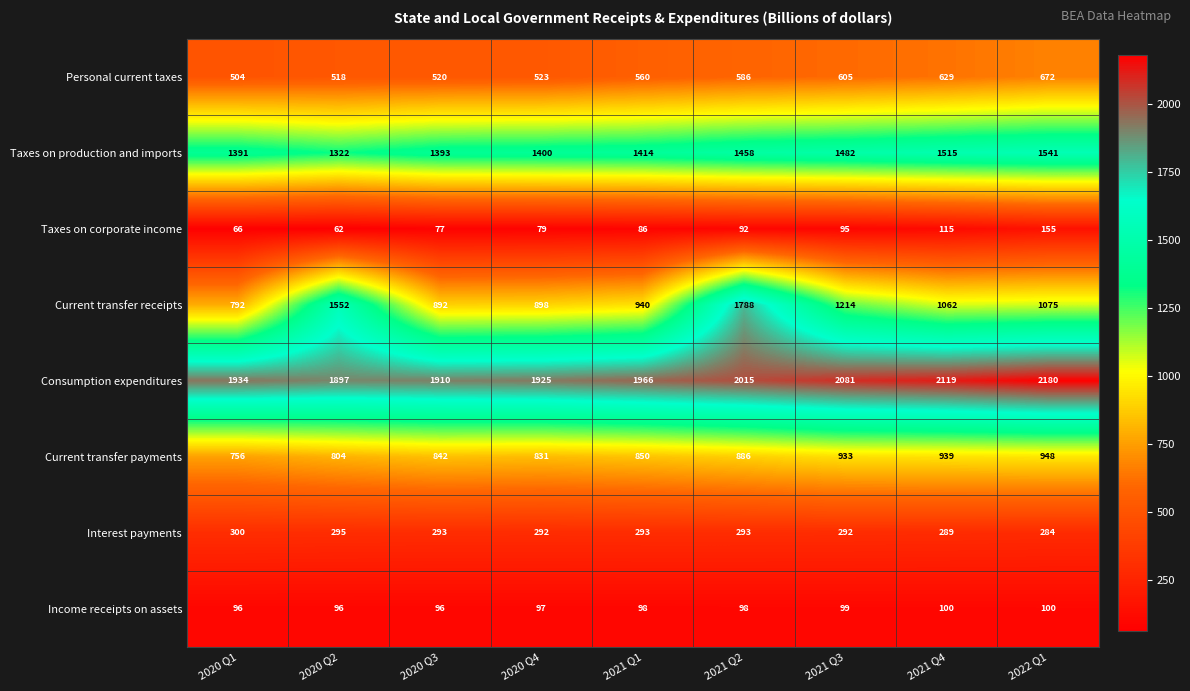

What is the sum of all Current transfer payments values?

7789